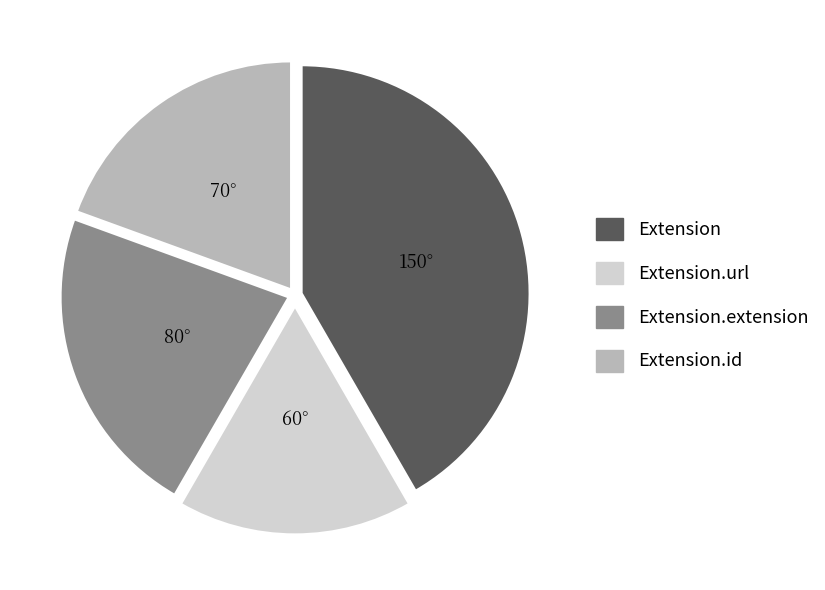

Does any single category account for the majority?

No